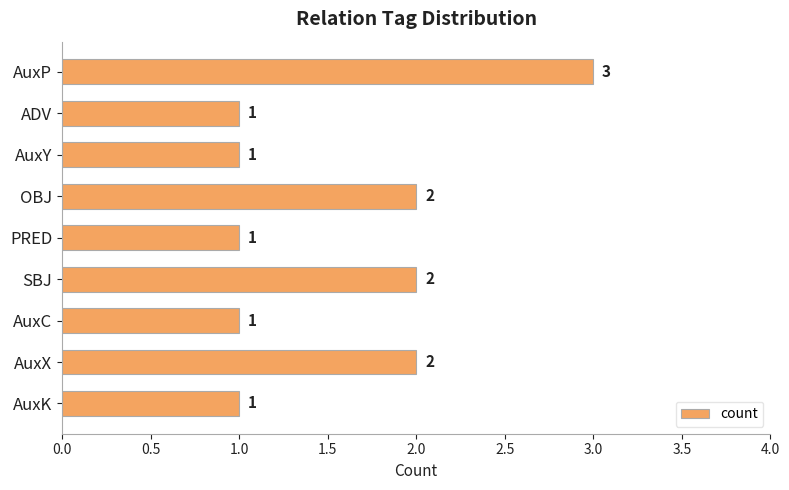

What is the label of the 8th bar from the top?

AuxX